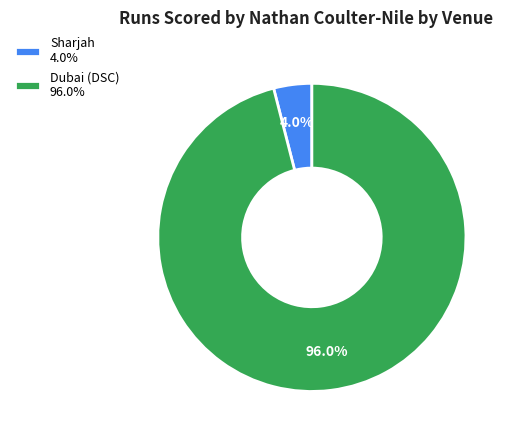

Count the number of slices in the pie.

2